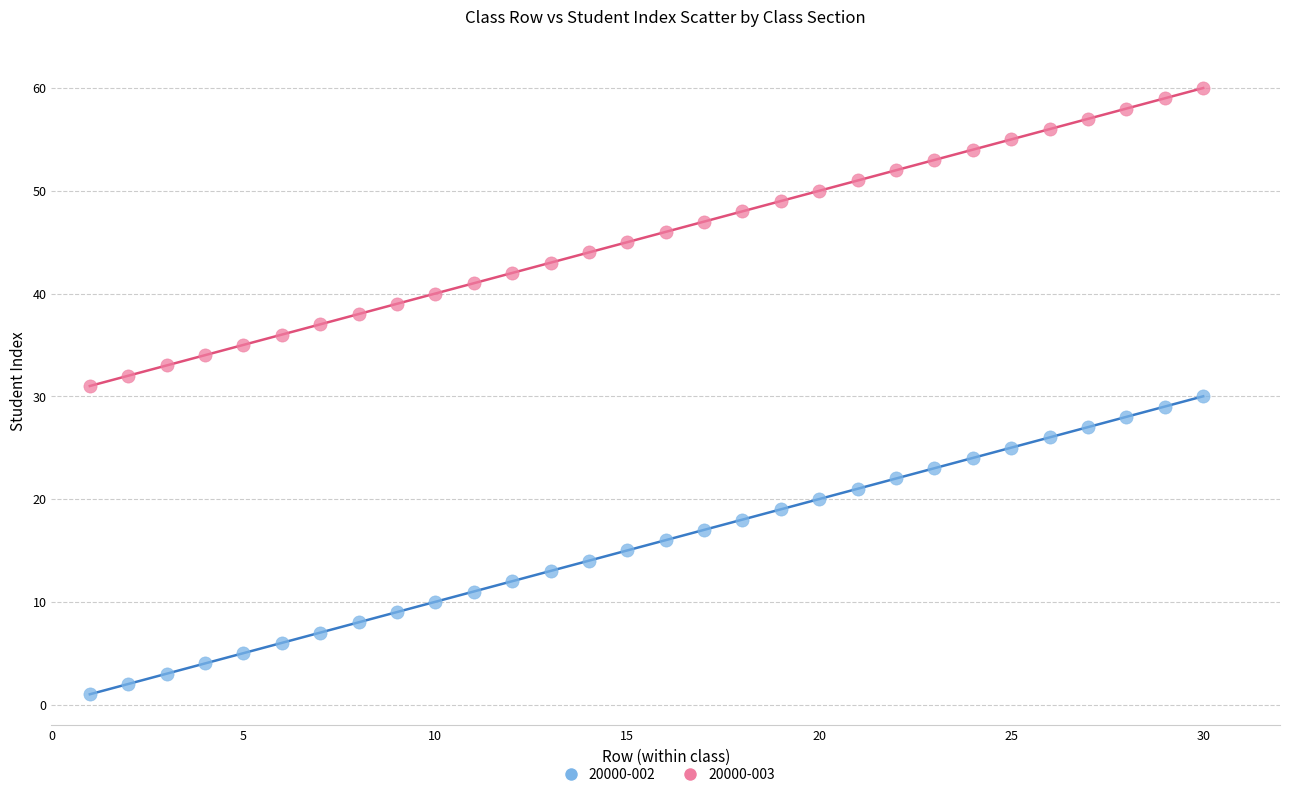

Across all data points, what is the range of X values (max minus min)?

29